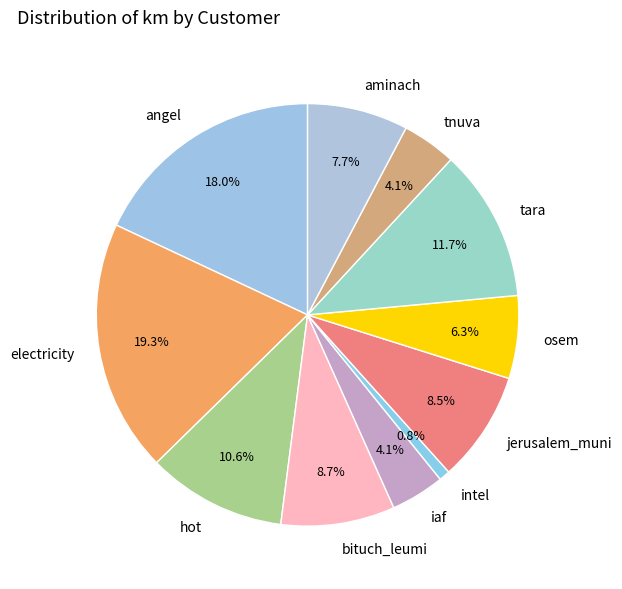

Which slice is the smallest?

intel